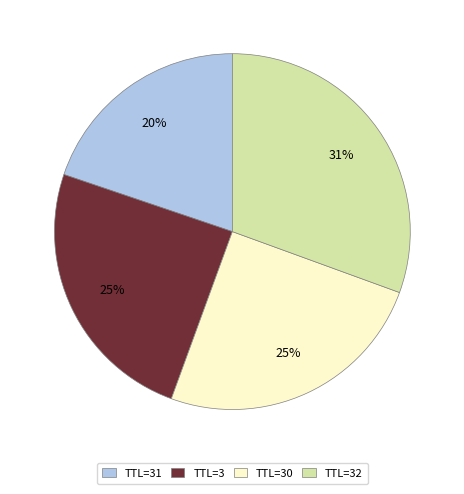

Is the sum of TTL=32 and TTL=31 greater than half?

Yes